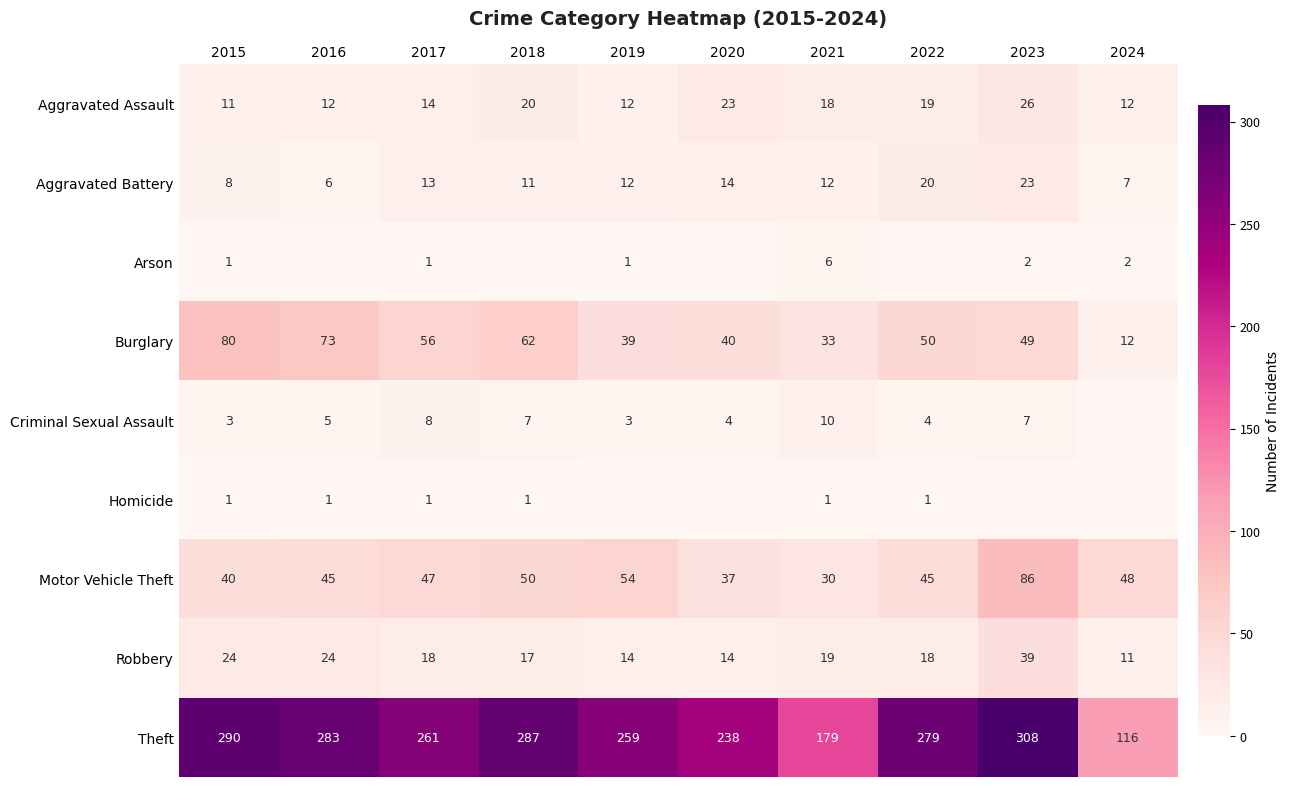

The Burglary series shows 50 at 2022. True or false?

True